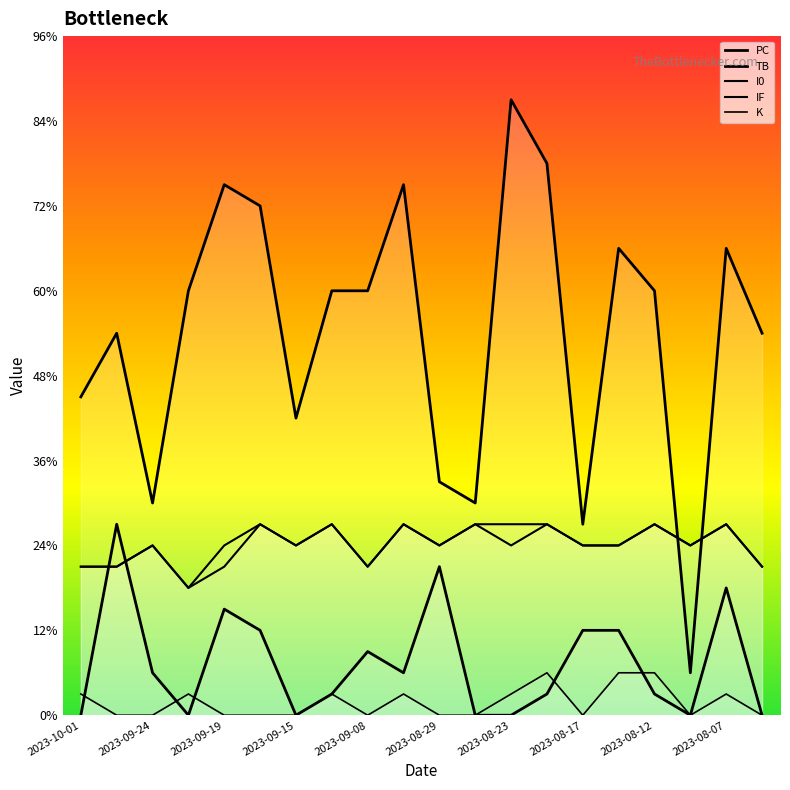

What position from the left is 13?

14